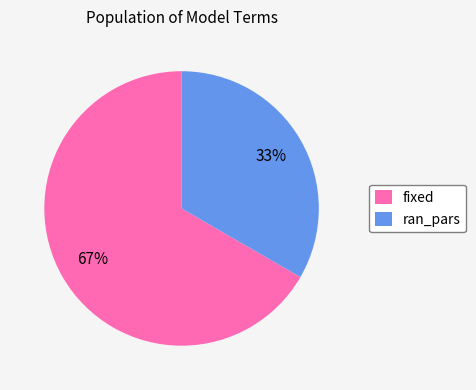

Does ran_pars account for over 50% of the chart?

No